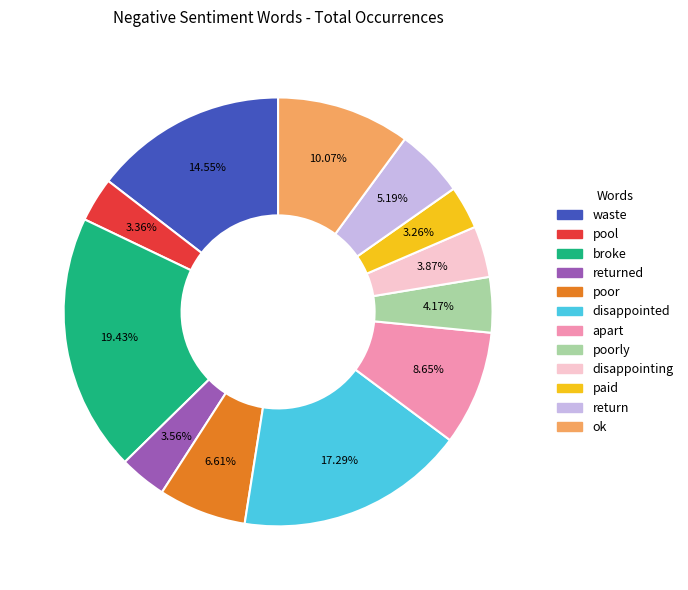

Is there any slice that represents more than half of the pie?

No